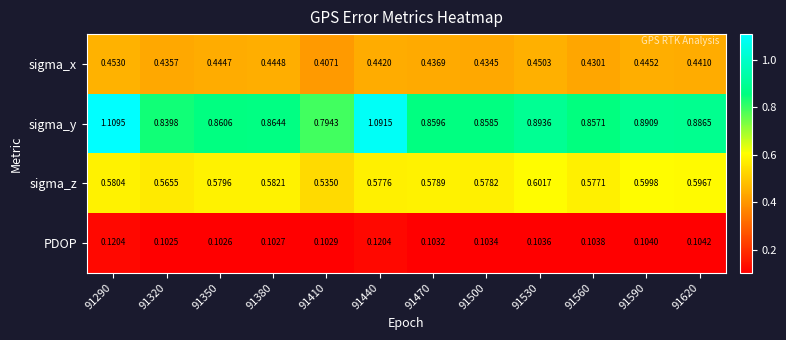

What is the total value across all series at 91560?

2.0